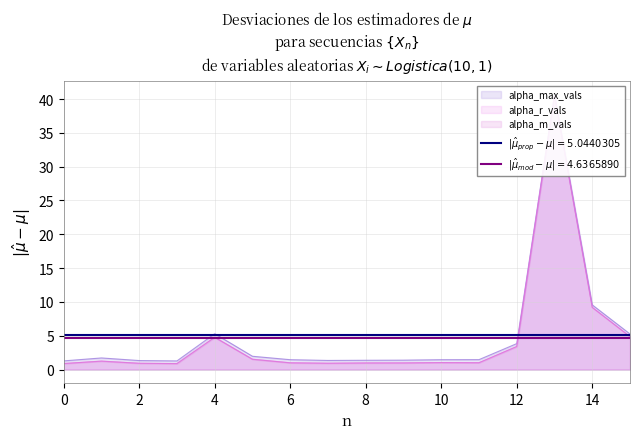

What is the difference between the maximum and minimum values in the alpha_m_vals series?

39.6